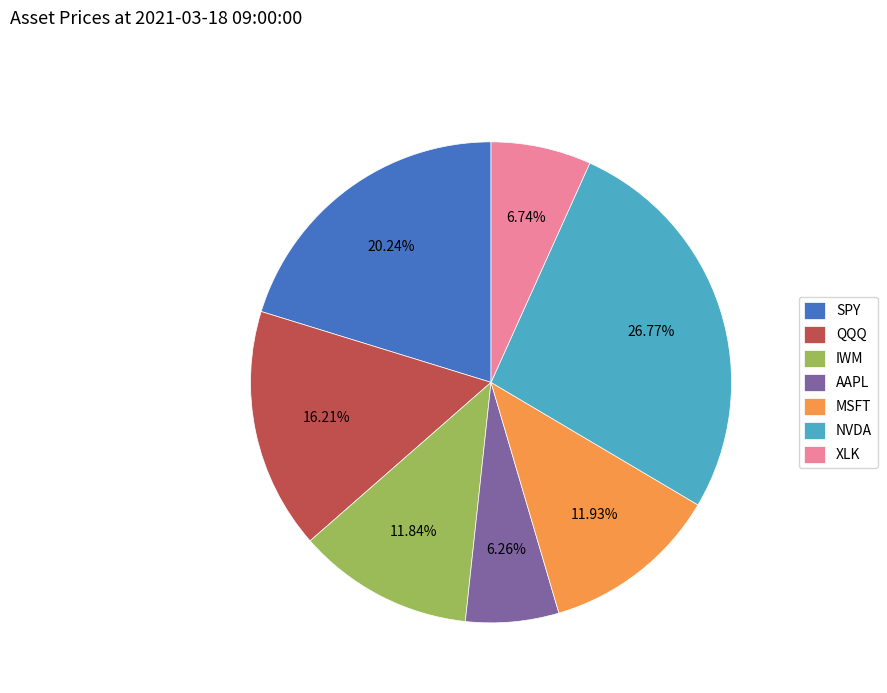

To the nearest percent, what percentage of the pie is XLK?

7%